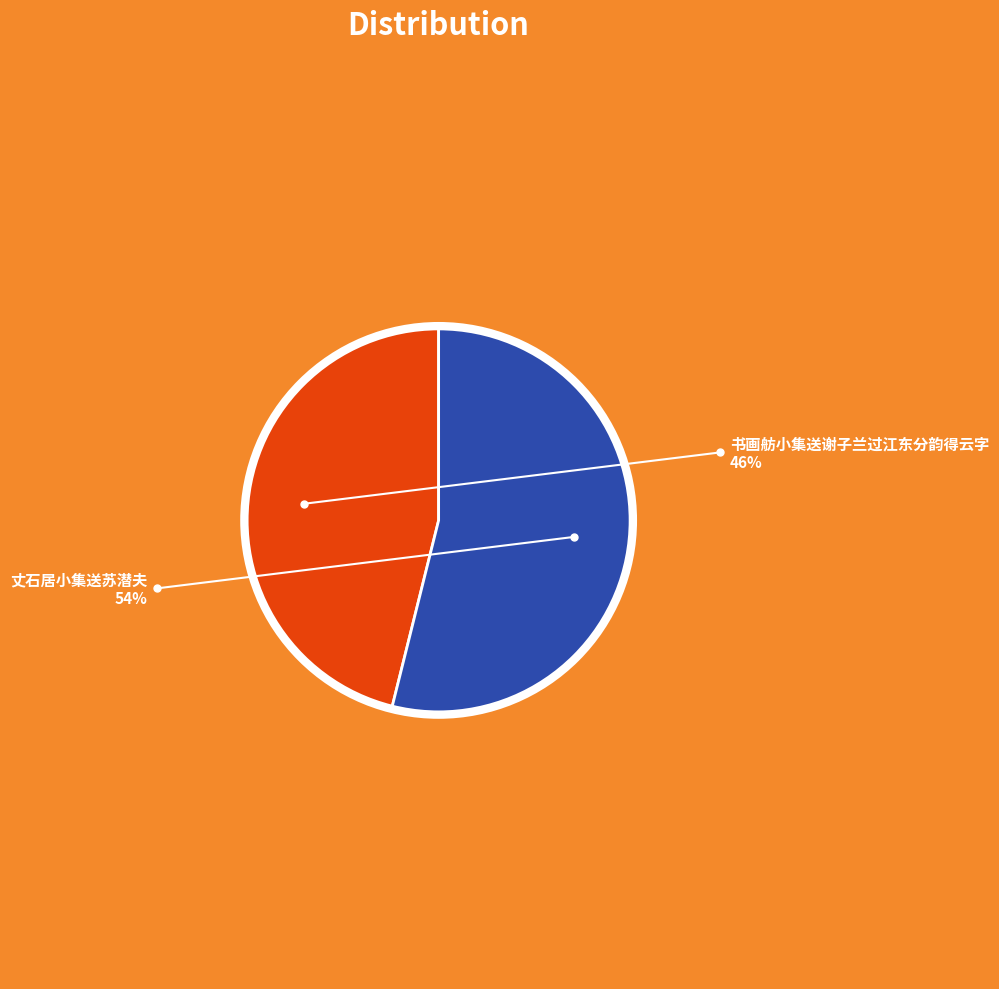

Is there a majority slice in this chart?

Yes